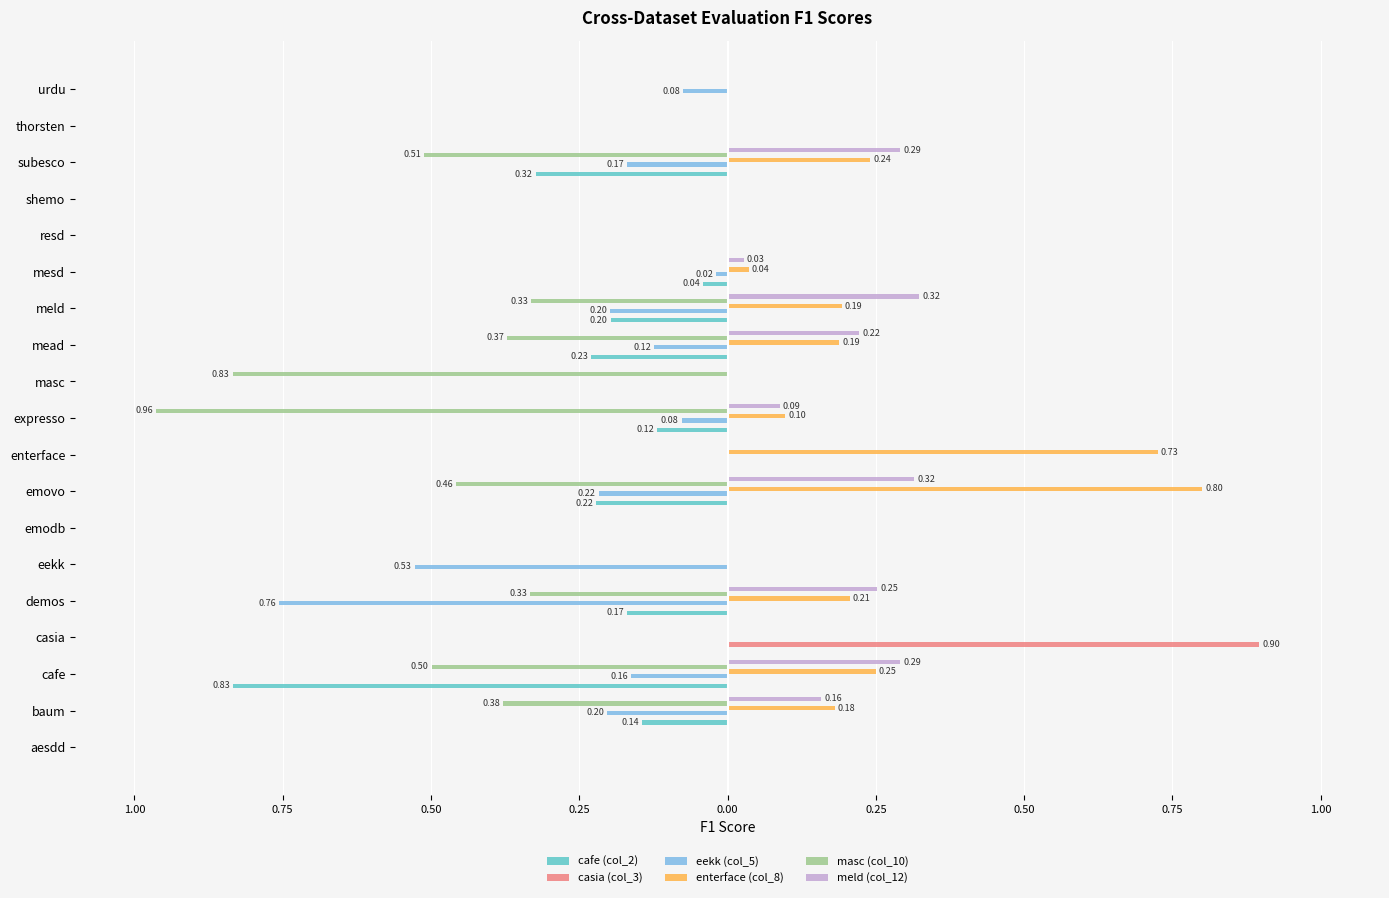

What are all the series names shown in the legend?

cafe (col_2), casia (col_3), eekk (col_5), enterface (col_8), masc (col_10), meld (col_12)